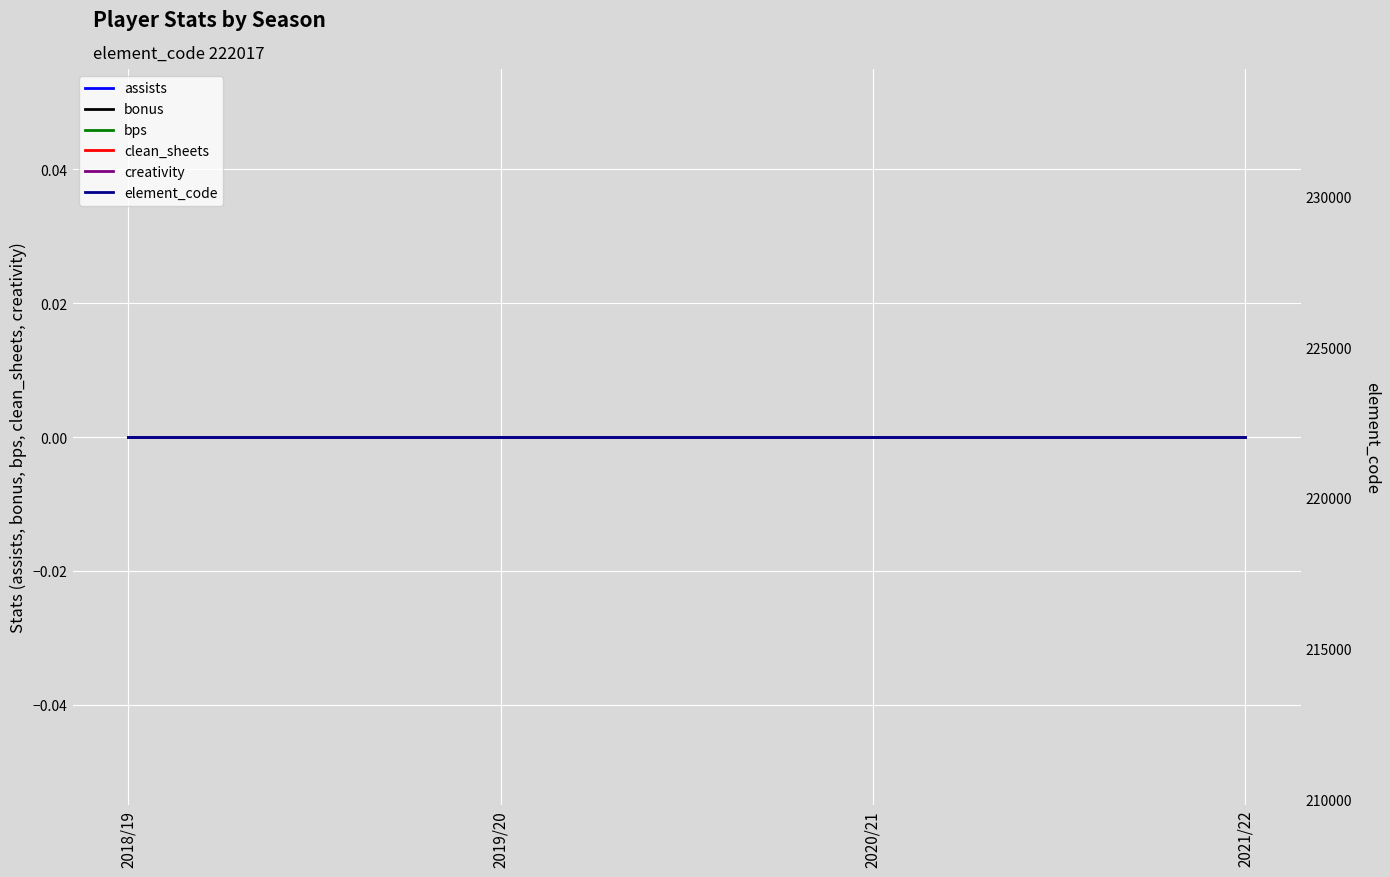

Reading left to right, transcribe all the data shown in this chart.

assists: 2018/19=0	2019/20=0	2020/21=0	2021/22=0
bonus: 2018/19=0	2019/20=0	2020/21=0	2021/22=0
bps: 2018/19=0	2019/20=0	2020/21=0	2021/22=0
clean_sheets: 2018/19=0	2019/20=0	2020/21=0	2021/22=0
creativity: 2018/19=0	2019/20=0	2020/21=0	2021/22=0
element_code: 2018/19=222017	2019/20=222017	2020/21=222017	2021/22=222017